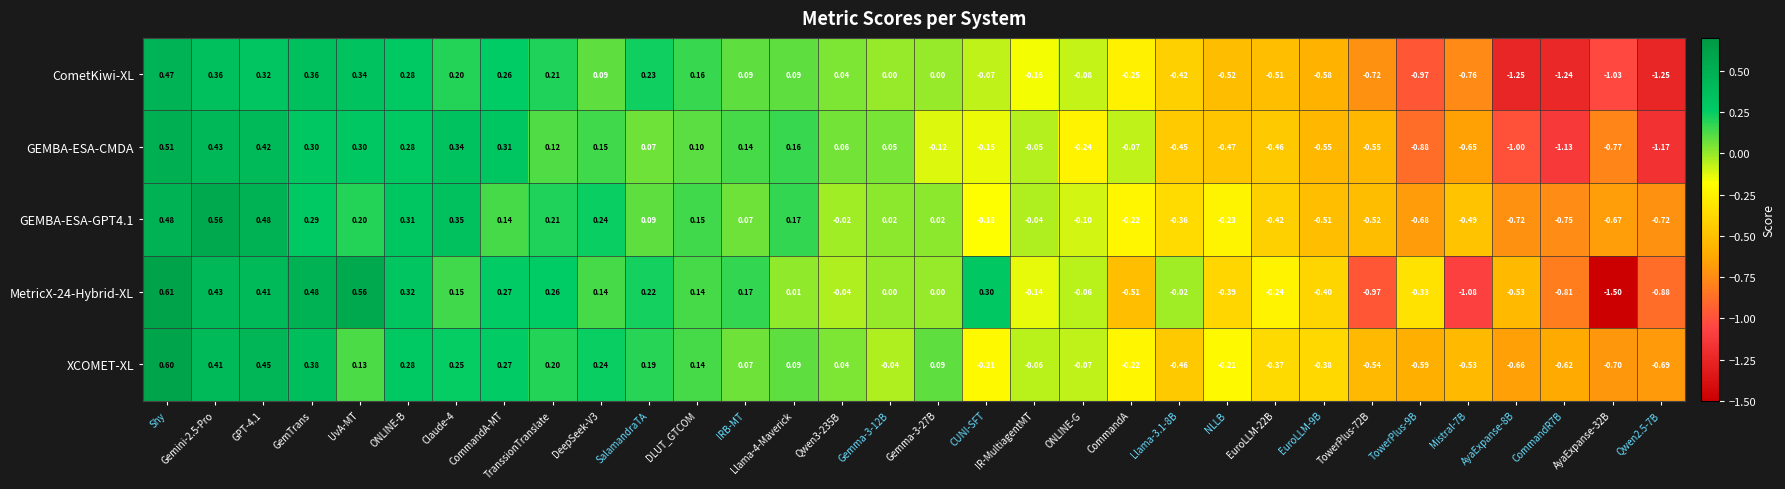

At which label does GEMBA-ESA-GPT4.1 first exceed 0?

Shy